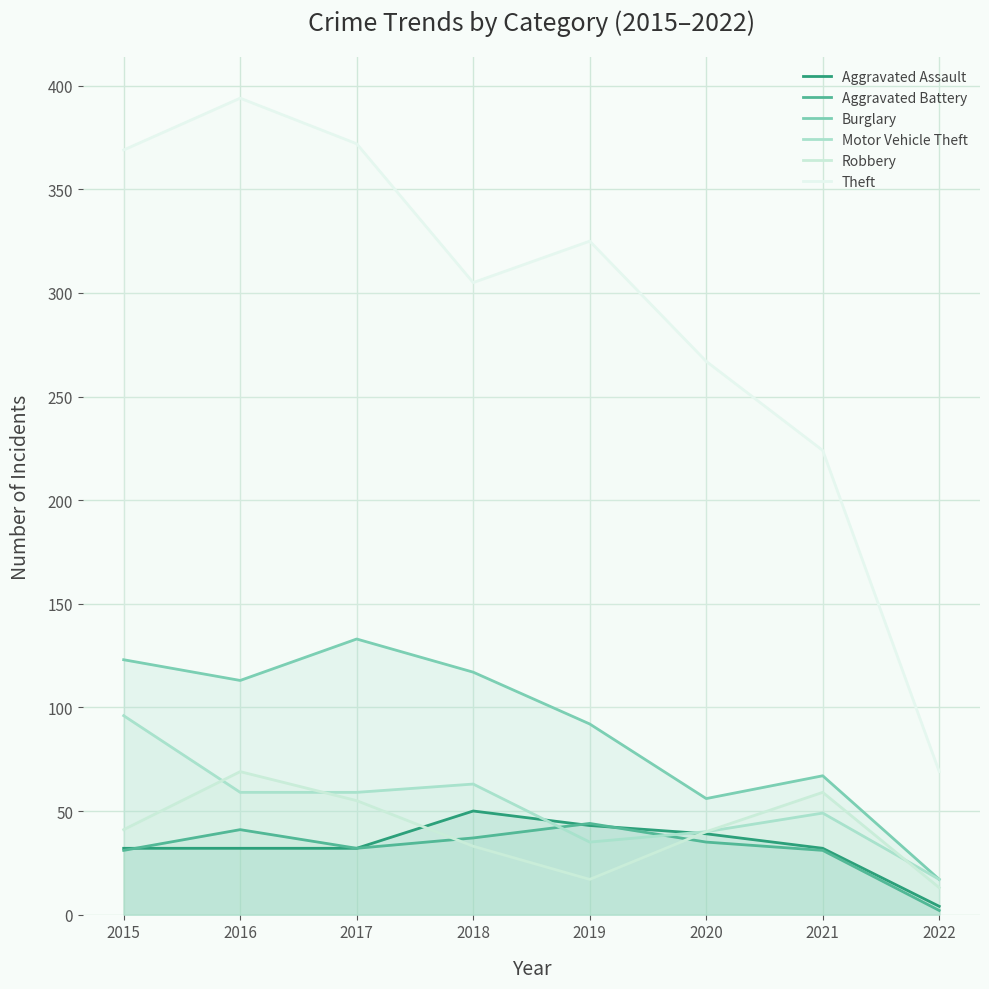

Between 2015 and 2021, which is larger?

2015